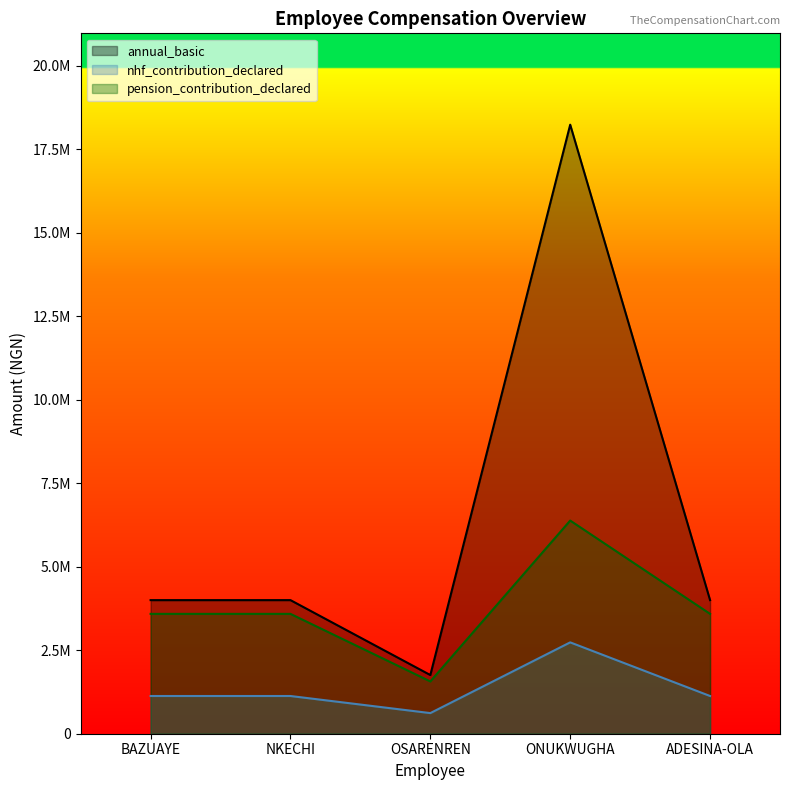

How many series are shown in this chart?

3